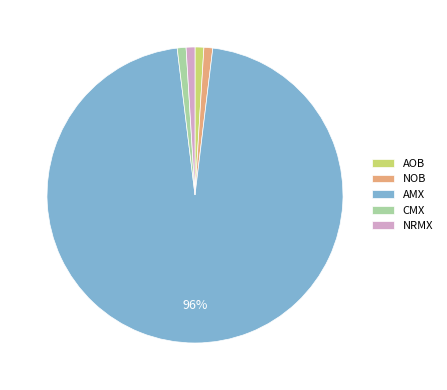

Does CMX account for over 50% of the chart?

No